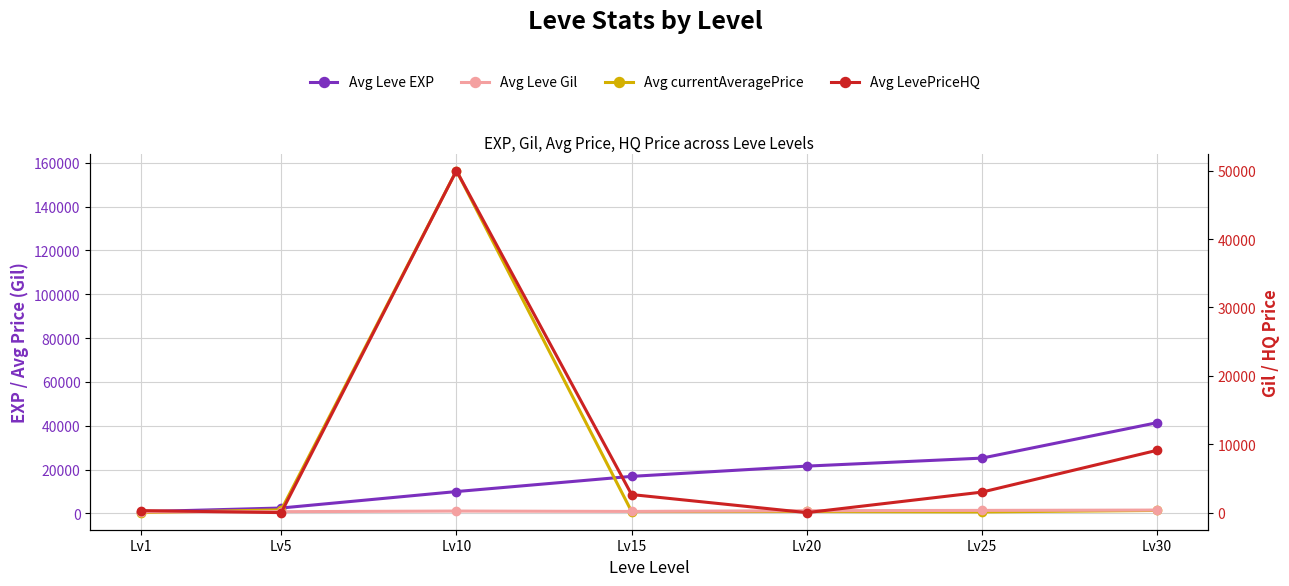

Is this an area chart (filled region under the line)?

No